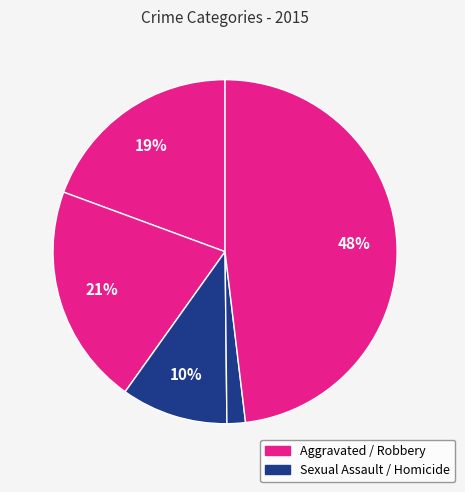

Count the number of slices in the pie.

5